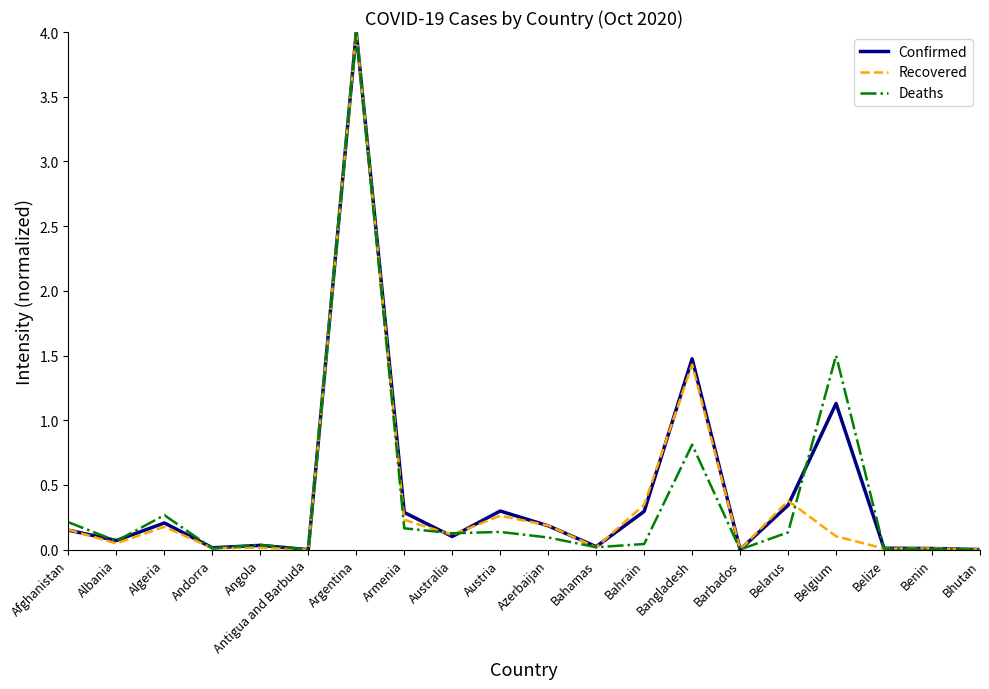

What is the difference between the Recovered values at Bangladesh and Bhutan?

1.4